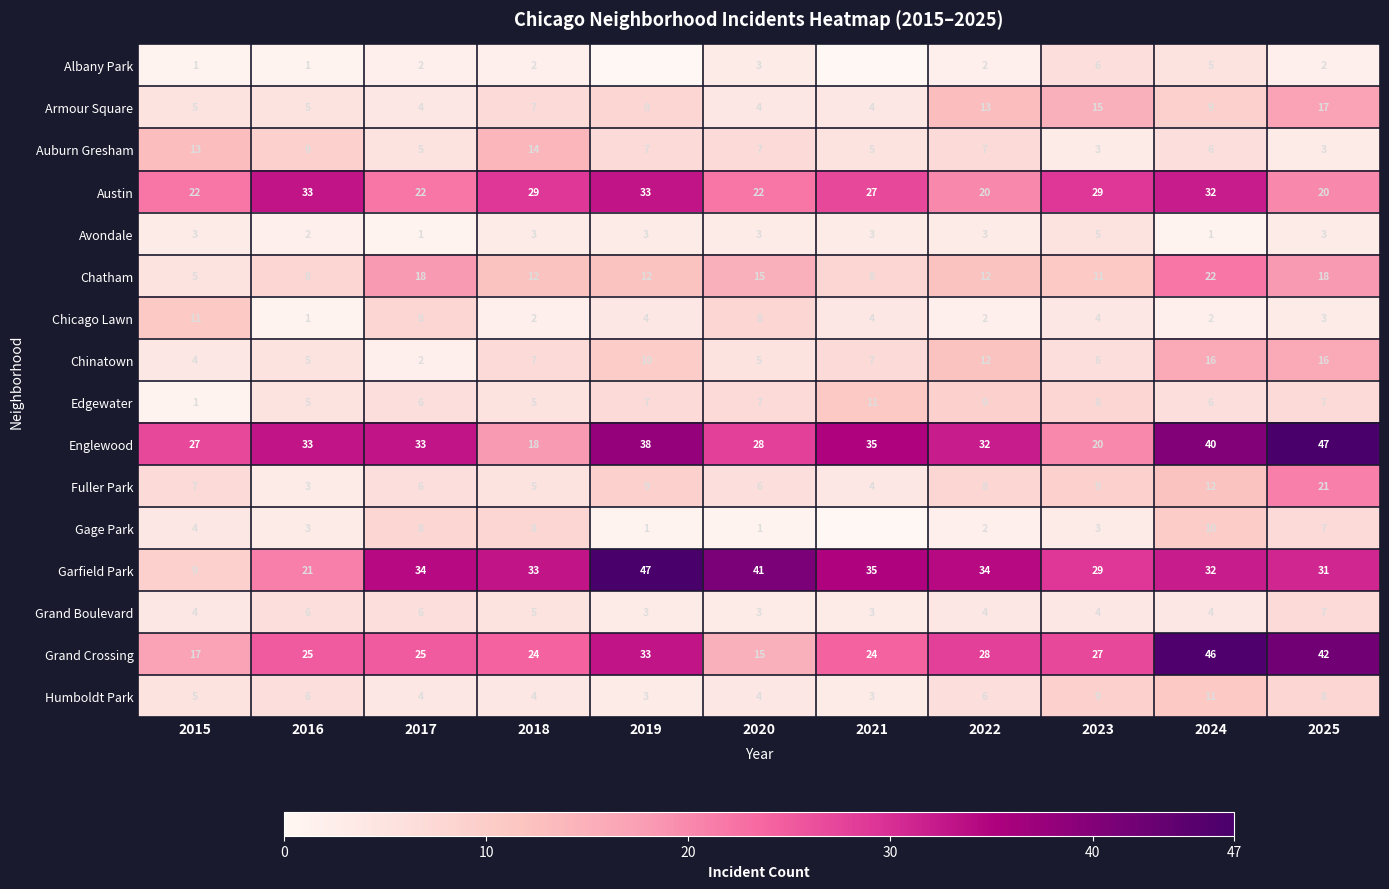

At which label does Englewood reach its minimum?

2018